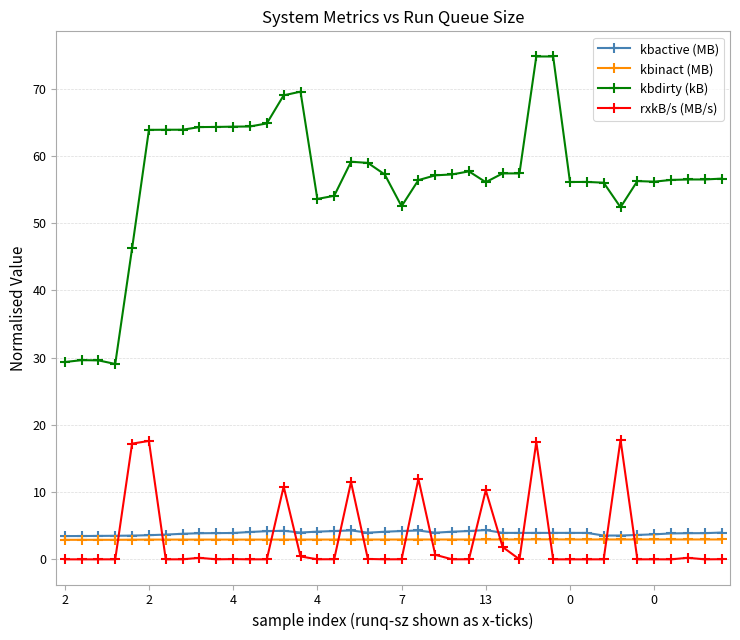

Which series ends up on top after the final intersection of kbinact (MB) and rxkB/s (MB/s)?

kbinact (MB)